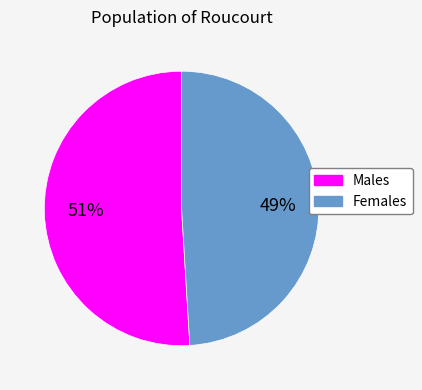

To the nearest percent, what is the difference between the largest and smallest slice percentages?

2%